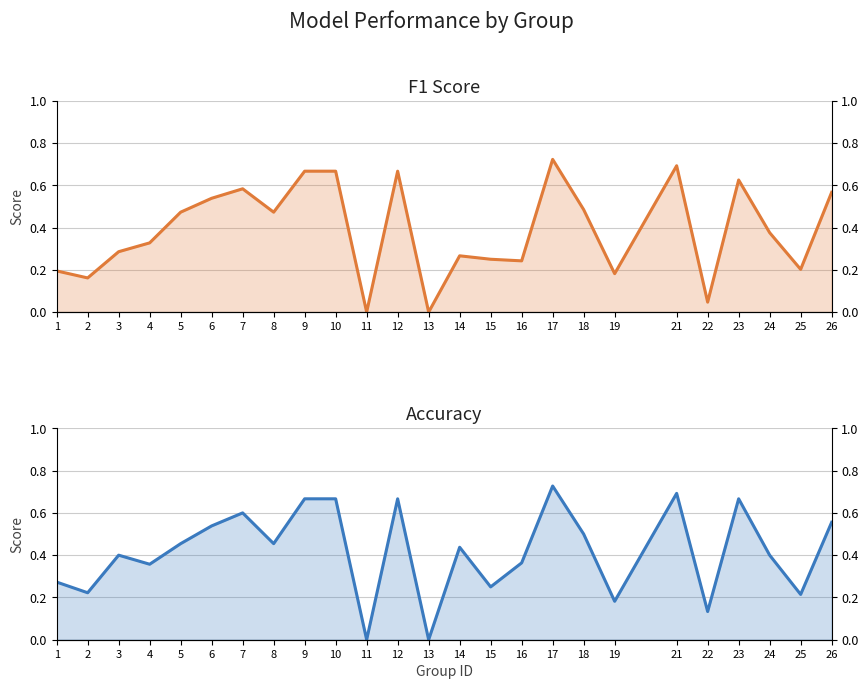

Reading right to left, extract all data points from this chart.

f1: 26=0.6	25=0.2	24=0.4	23=0.6	22=0.0	21=0.7	19=0.2	18=0.5	17=0.7	16=0.2	15=0.2	14=0.3	13=0.0	12=0.7	11=0.0	10=0.7	9=0.7	8=0.5	7=0.6	6=0.5	5=0.5	4=0.3	3=0.3	2=0.2	1=0.2
accuracy: 26=0.6	25=0.2	24=0.4	23=0.7	22=0.1	21=0.7	19=0.2	18=0.5	17=0.7	16=0.4	15=0.2	14=0.4	13=0.0	12=0.7	11=0.0	10=0.7	9=0.7	8=0.5	7=0.6	6=0.5	5=0.5	4=0.4	3=0.4	2=0.2	1=0.3